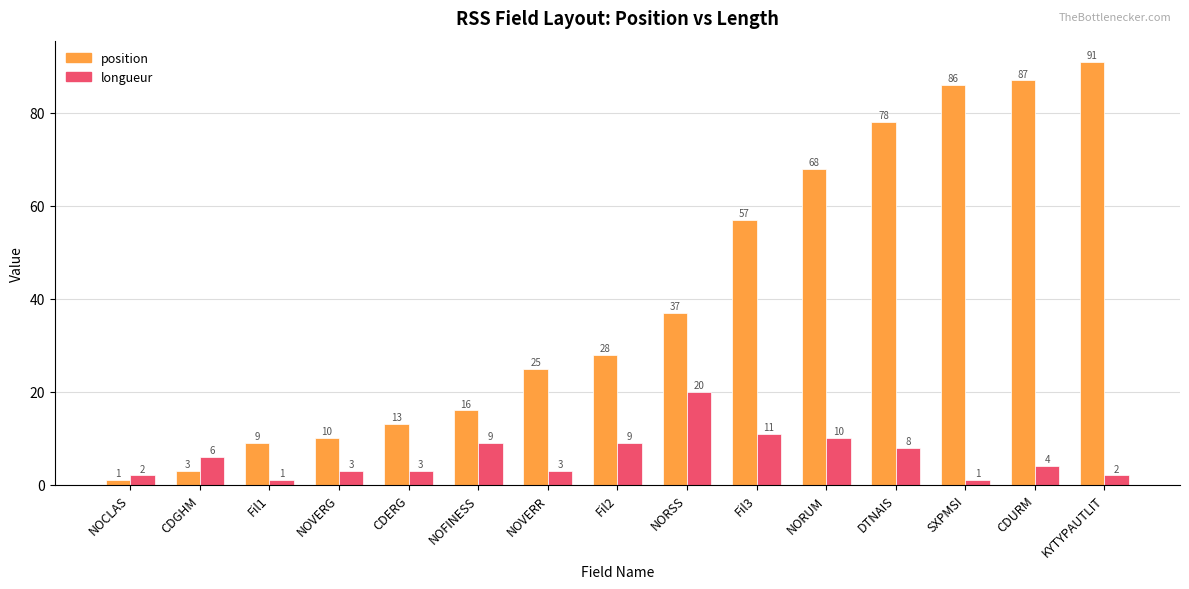

Is it true that position equals 34 at SXPMSI?

False